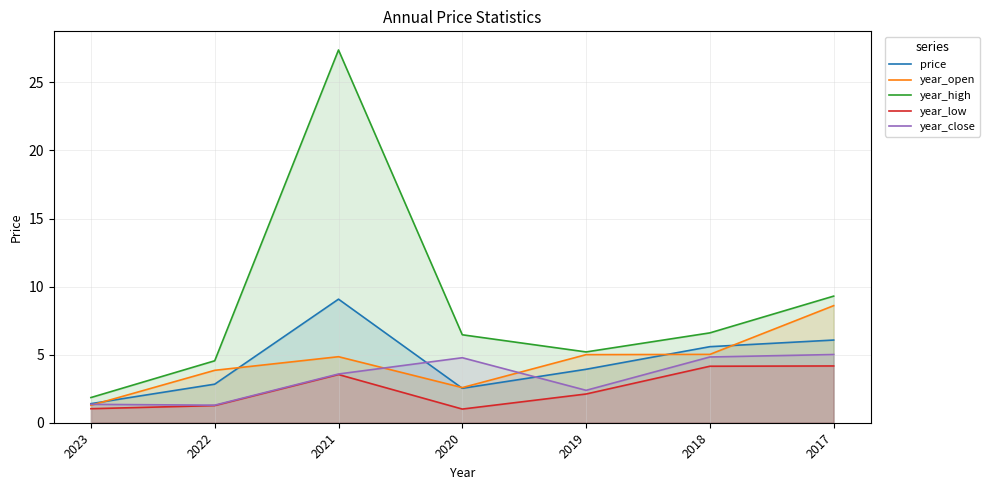

At which category does the chart reach its minimum across all series?

2020